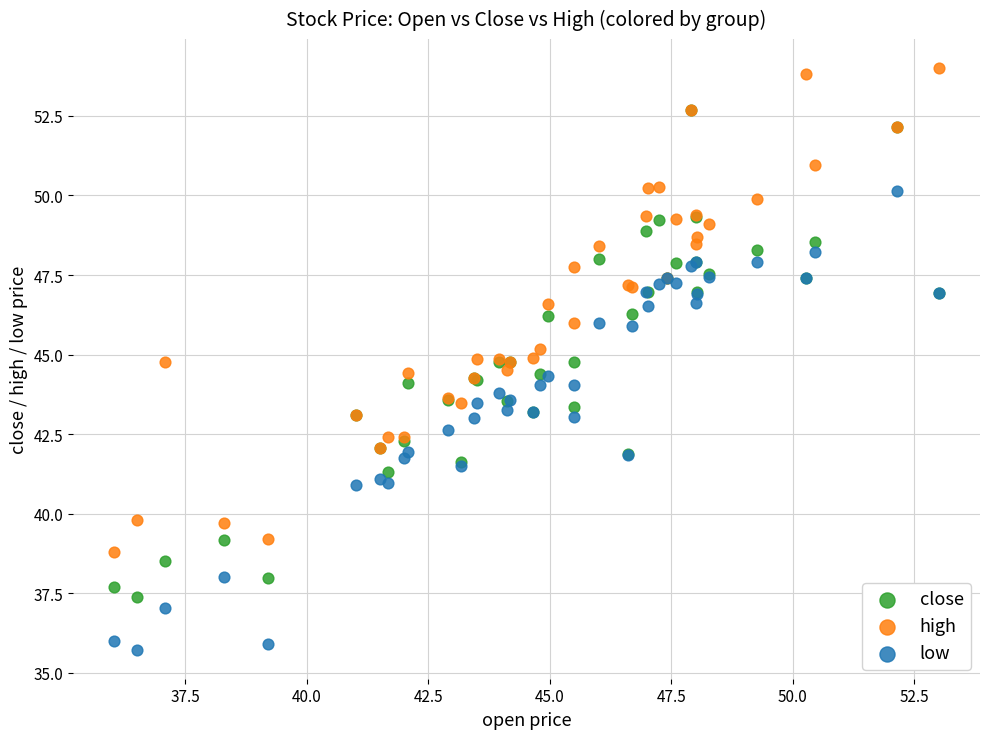

Which series reaches the maximum Y coordinate?

high